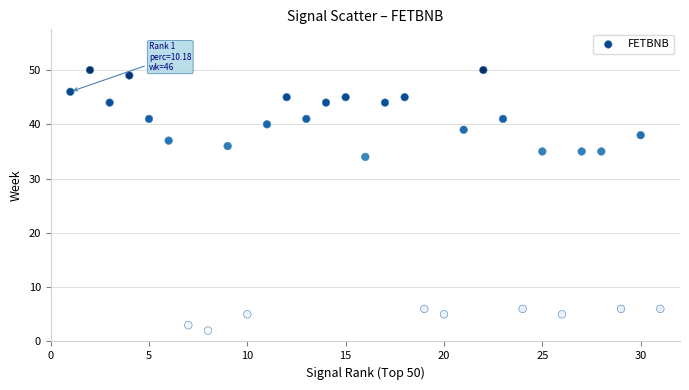

What is the range of X values (max minus min)?

30